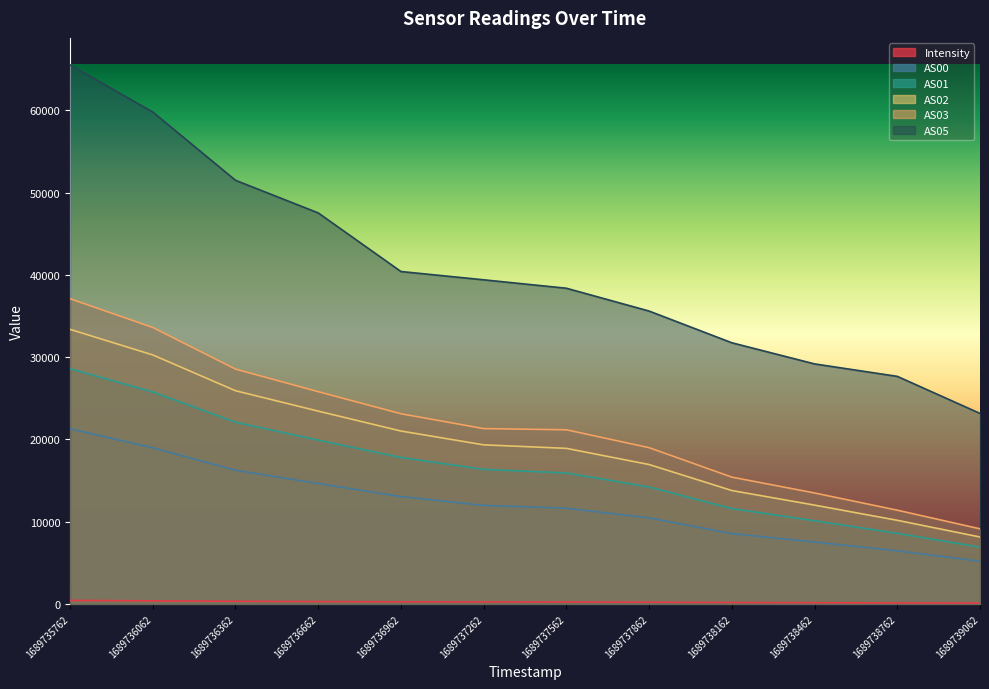

The AS01 series shows 6915.0 at 1689739062. True or false?

True